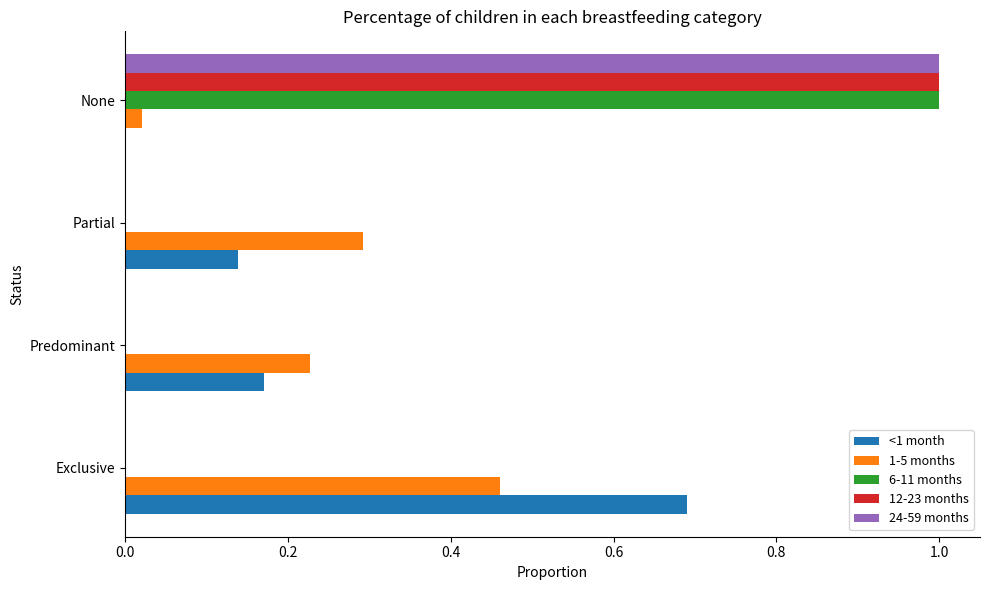

How many data points does each series have?

4